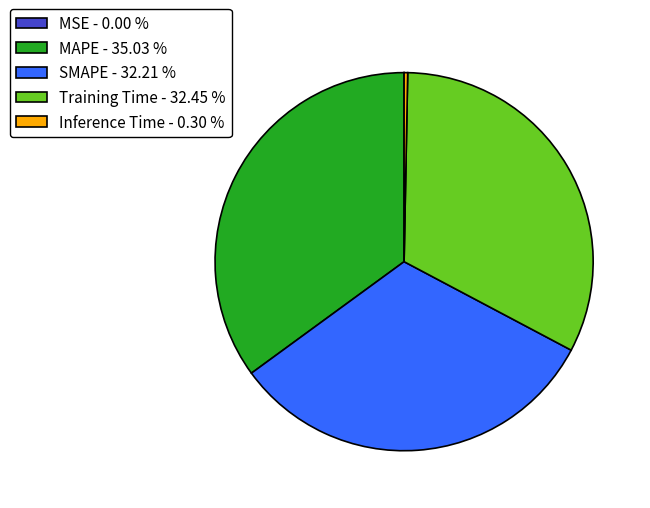

Is it true that MAPE is 40% of the pie?

False